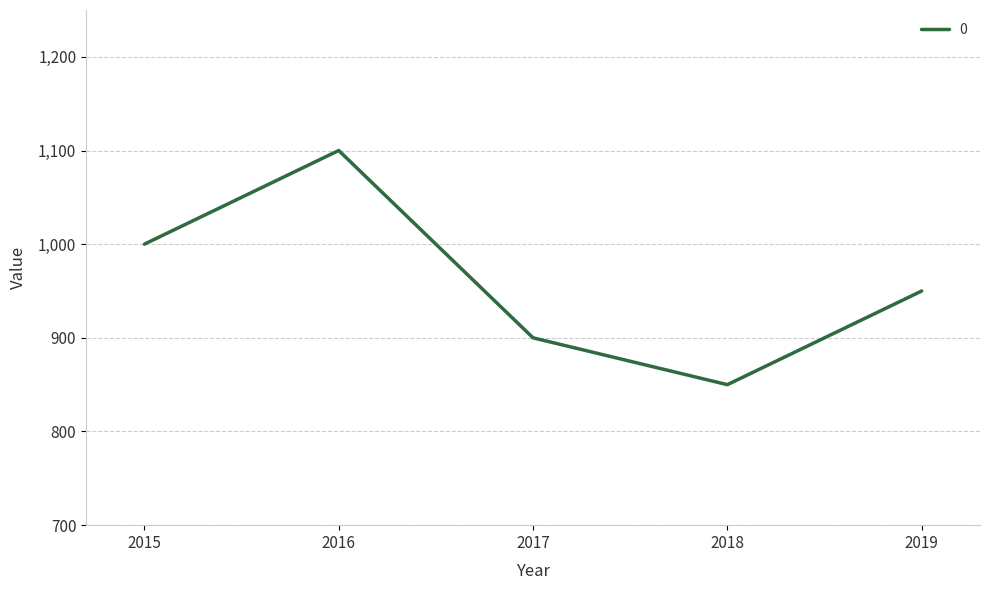

At which category does the chart reach its peak across all series?

2016